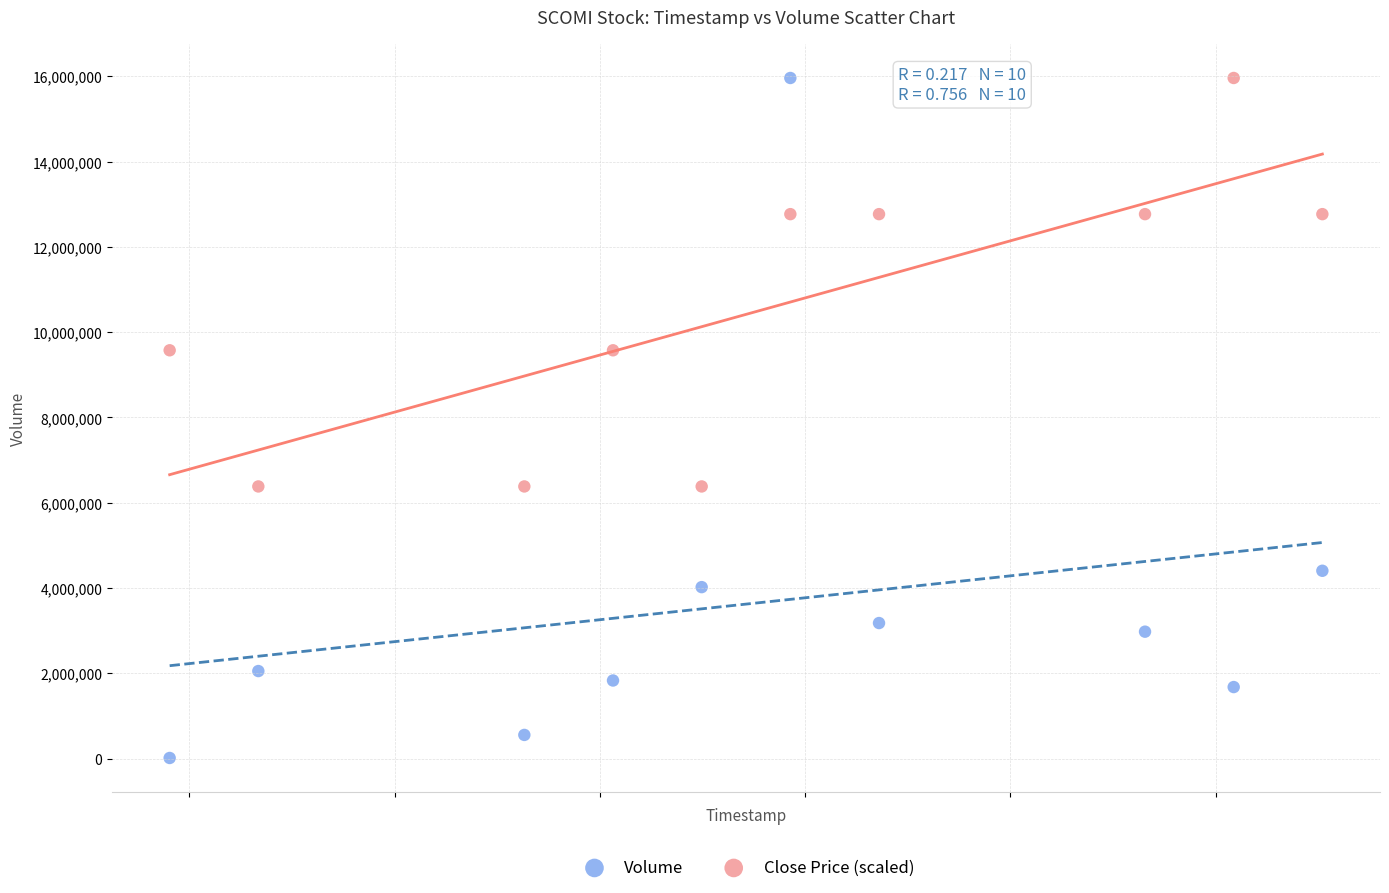

Which series has the largest Y range (max minus min)?

Volume